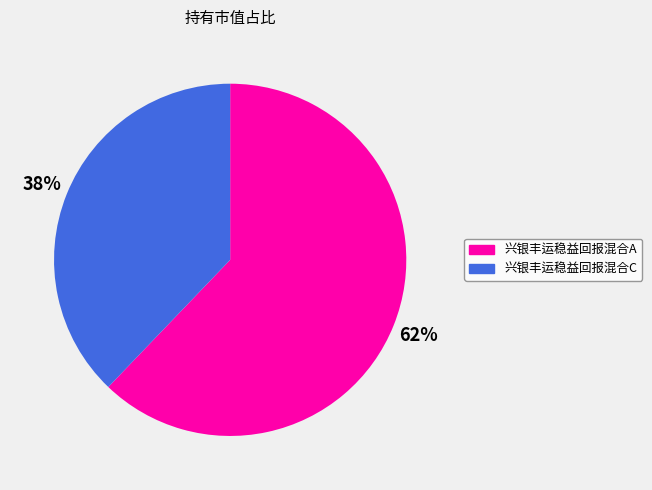

How many segments does this pie chart have?

2